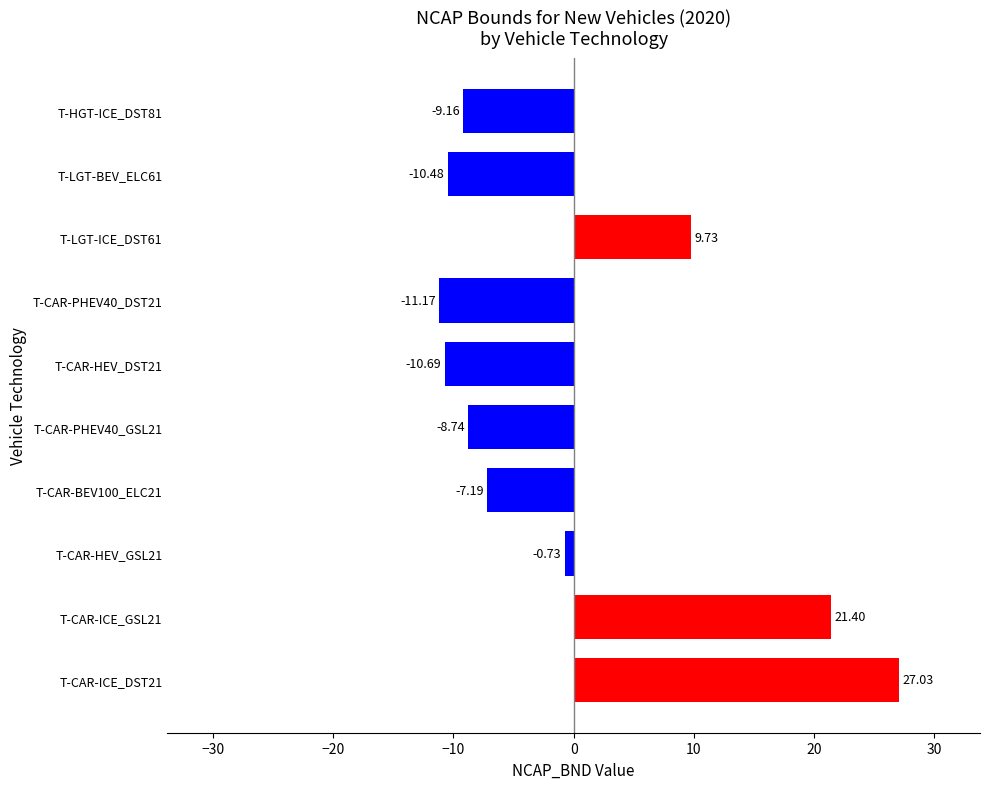

What is the change in value from T-CAR-ICE_GSL21 to T-CAR-HEV_GSL21?

-22.1